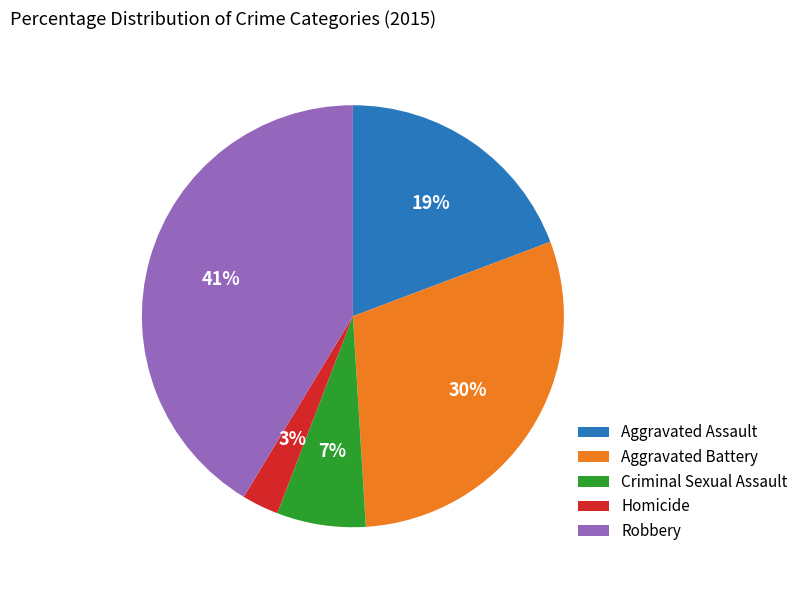

True or false: Aggravated Assault accounts for 25% of the total.

False